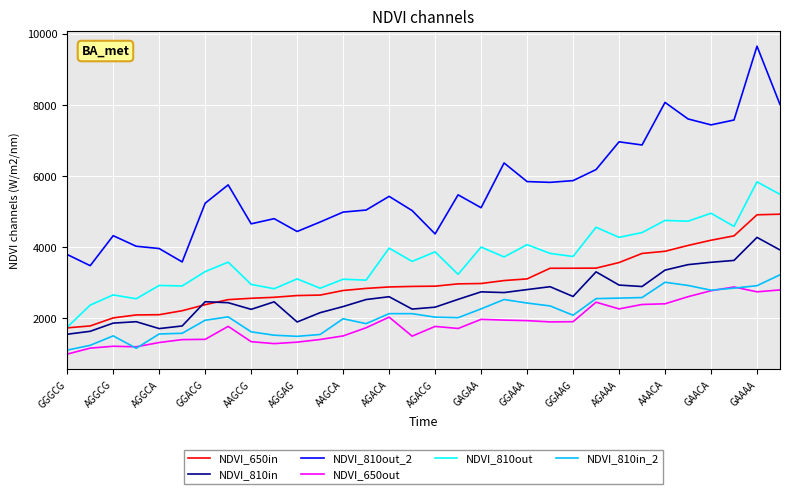

Which series has the widest spread of values?

NDVI_810out_2